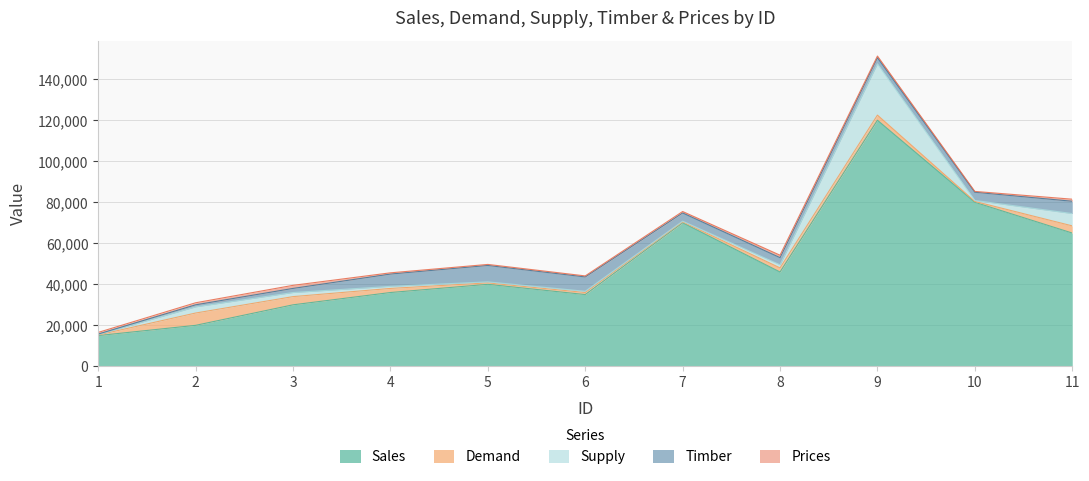

What is the total value across all series at 2?

31000